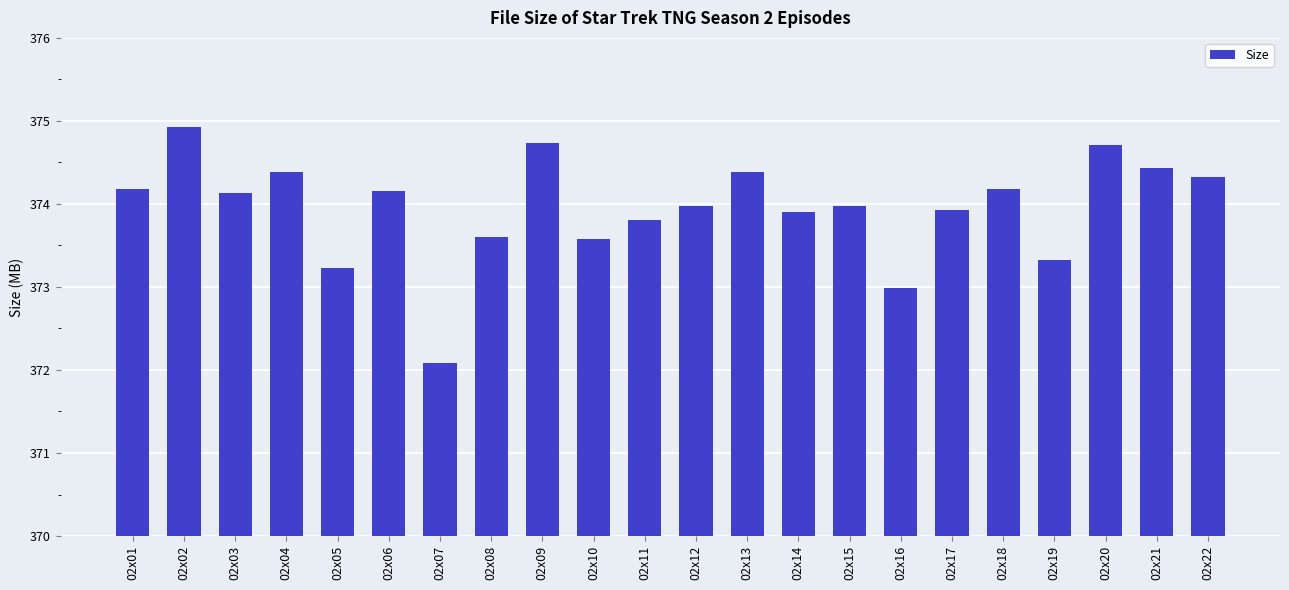

What is the change in value from 02x07 to 02x19?

+1.2